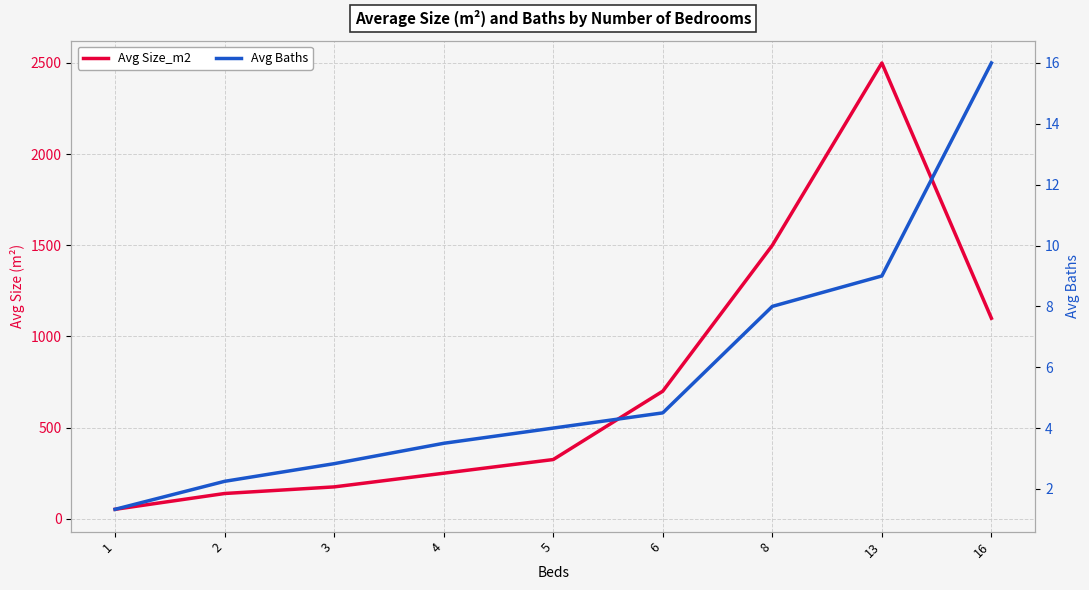

At how many categories does at least one series exceed 2122?

1